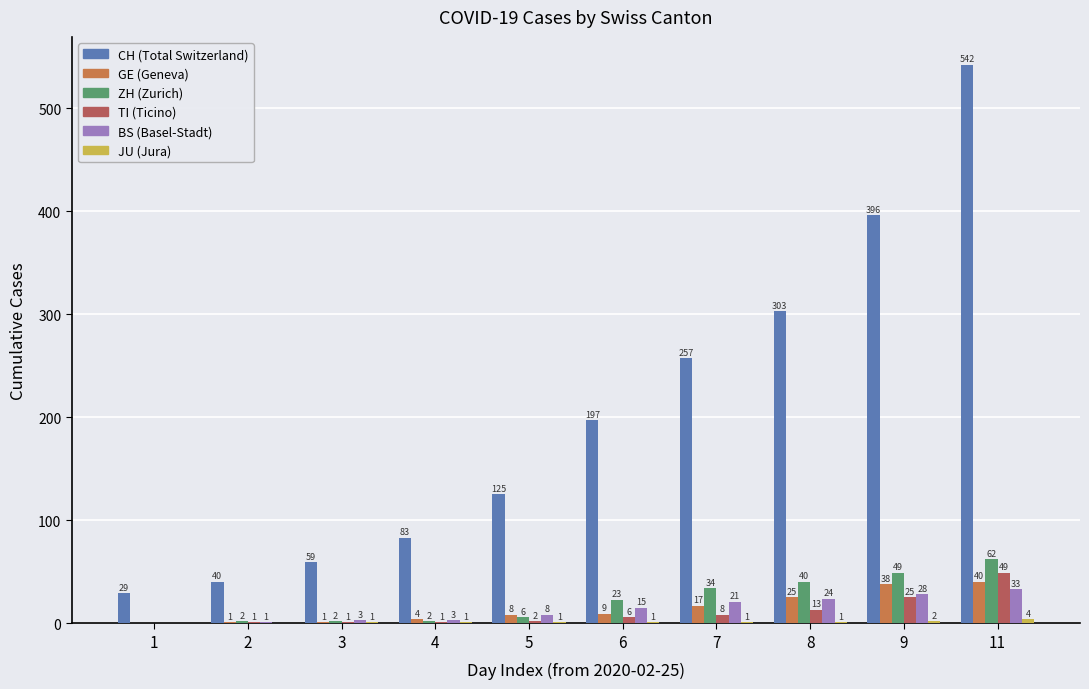

What is the difference between the TI (Ticino) values at 11 and 7?

41